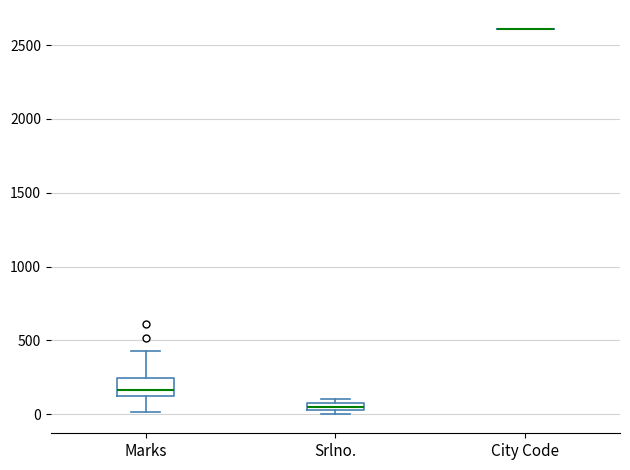

Which box is the tallest, from its lower edge to its upper edge?

Marks